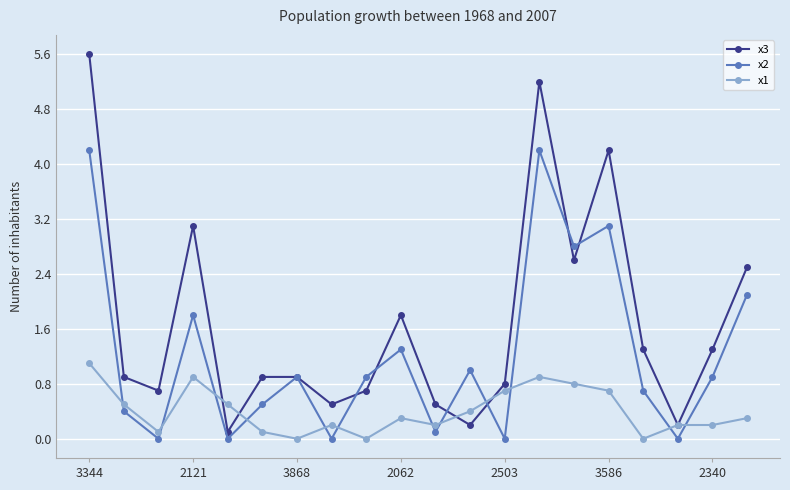

Which series has the widest spread of values?

x3